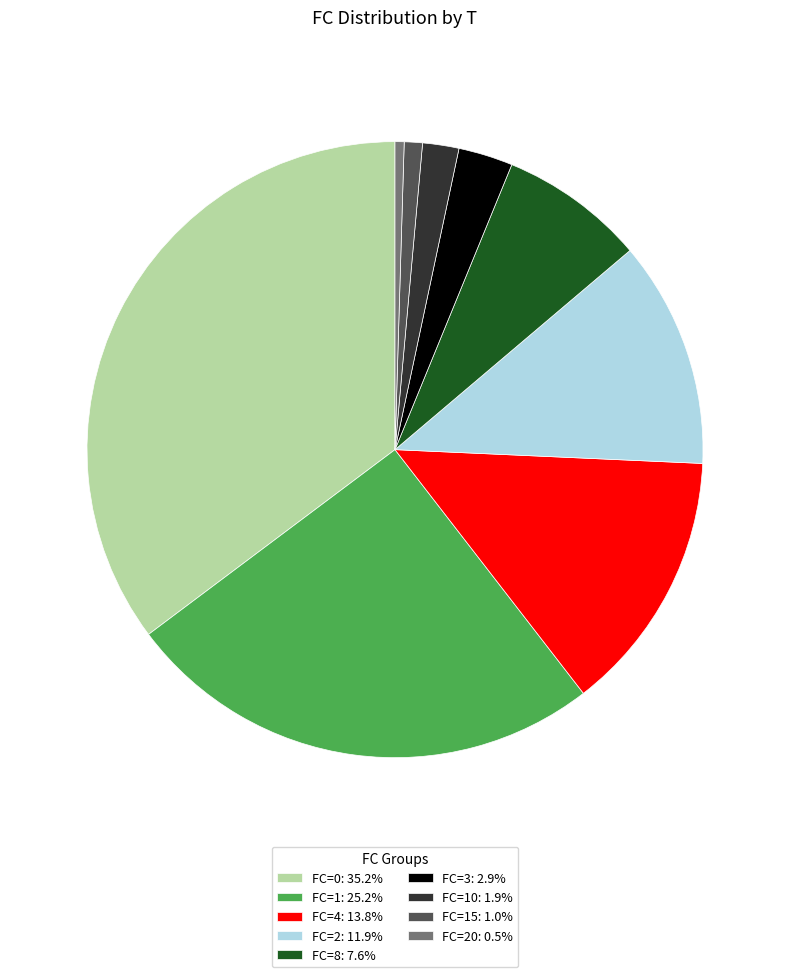

Is there any slice that represents more than half of the pie?

No